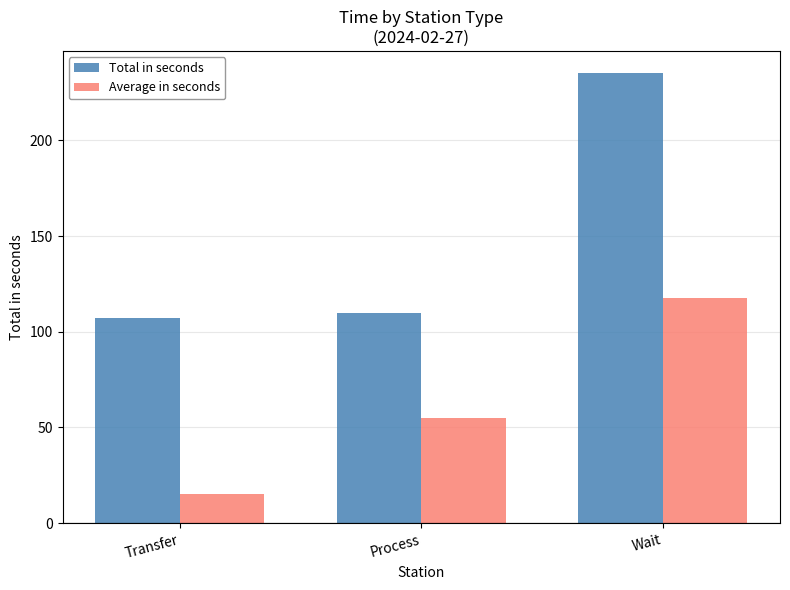

What is the difference between the Total in seconds values at Transfer and Wait?

128.0